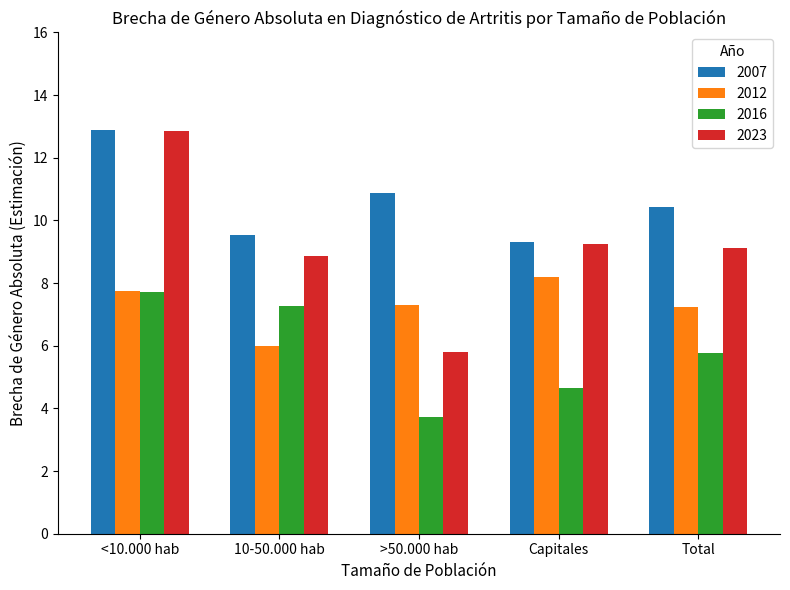

What is the label of the 1st bar from the left?

<10.000 hab